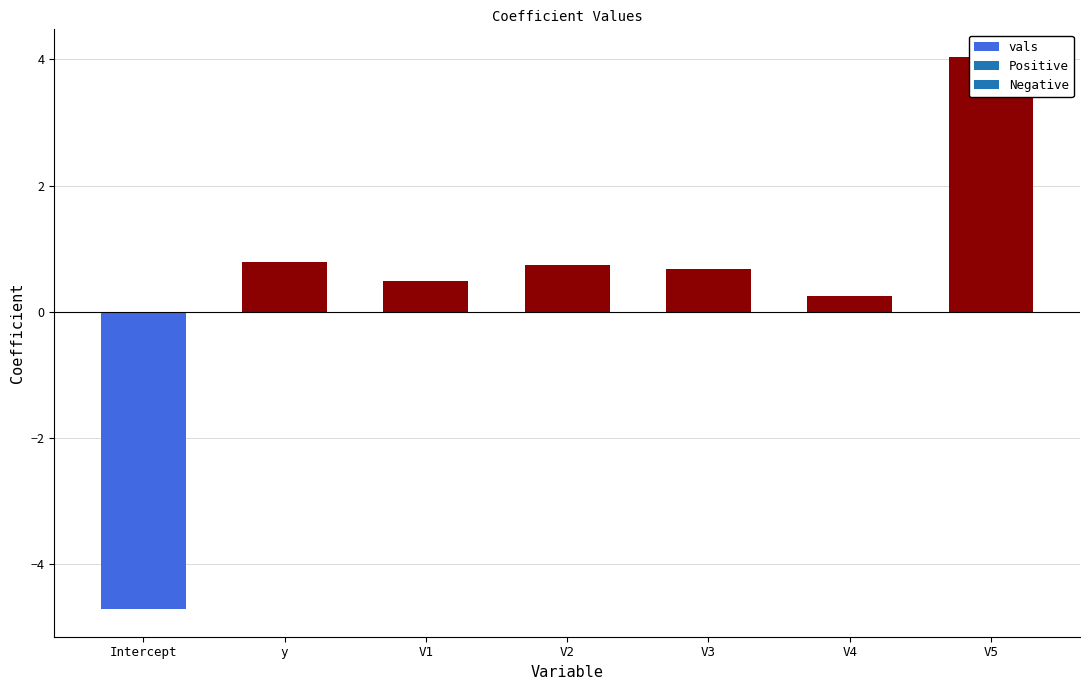

What is the label of the 5th bar from the right?

V1